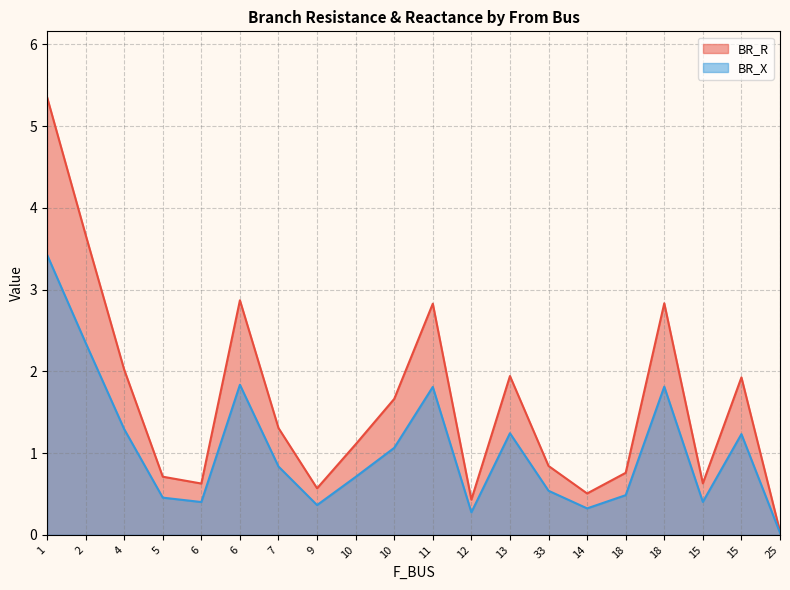

Which series has the largest range (max minus min)?

BR_R